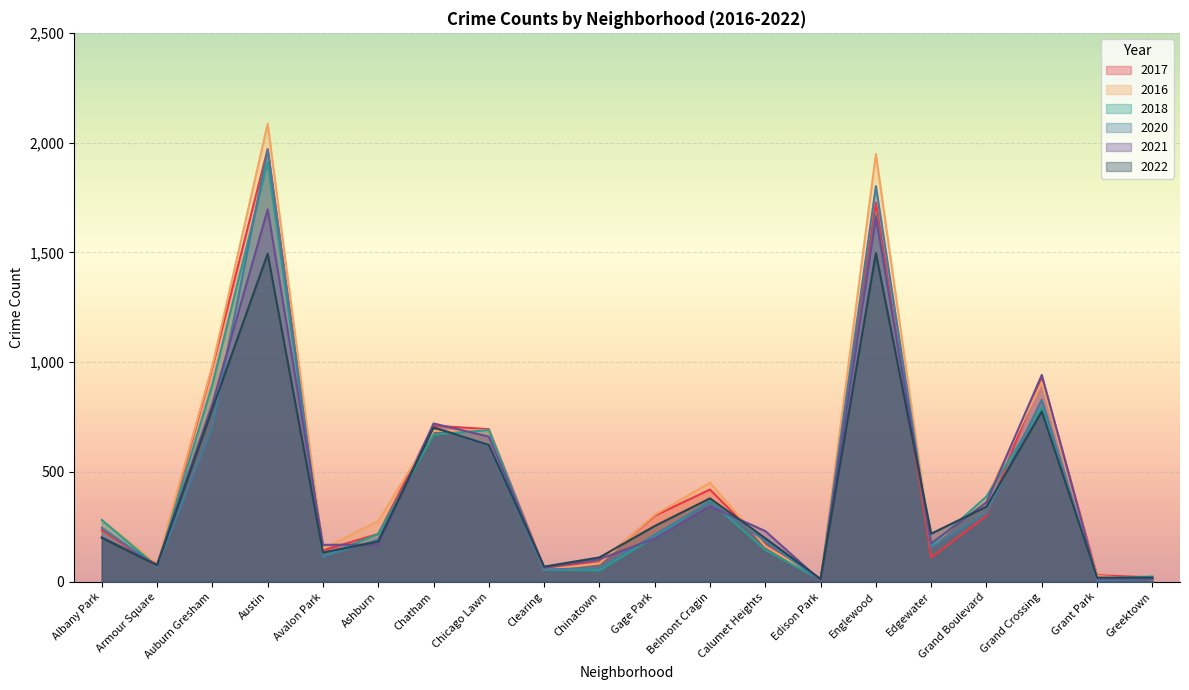

Between Albany Park and Auburn Gresham, which series saw the biggest shift?

2017